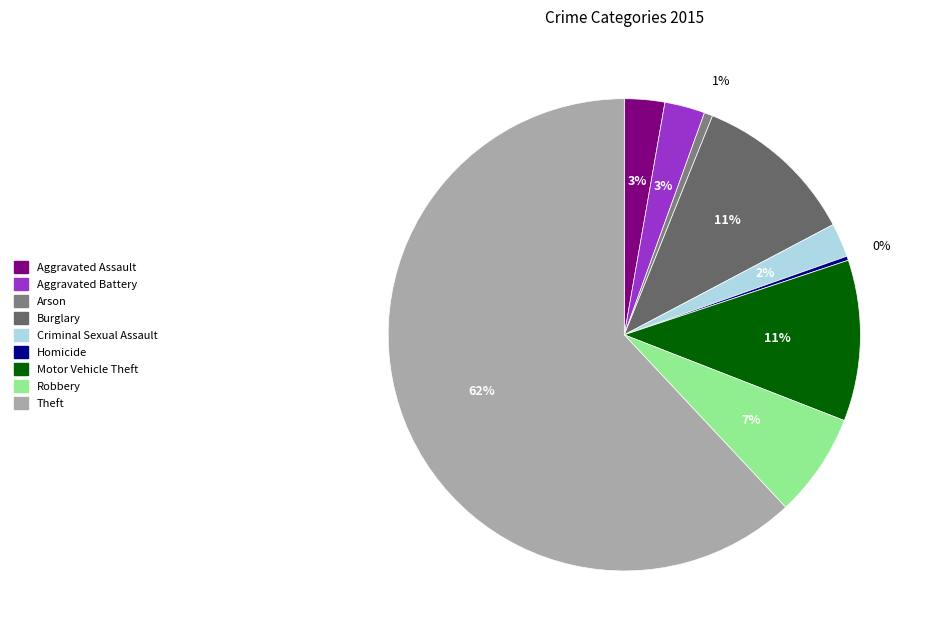

The Burglary slice represents 11% of the pie. True or false?

True